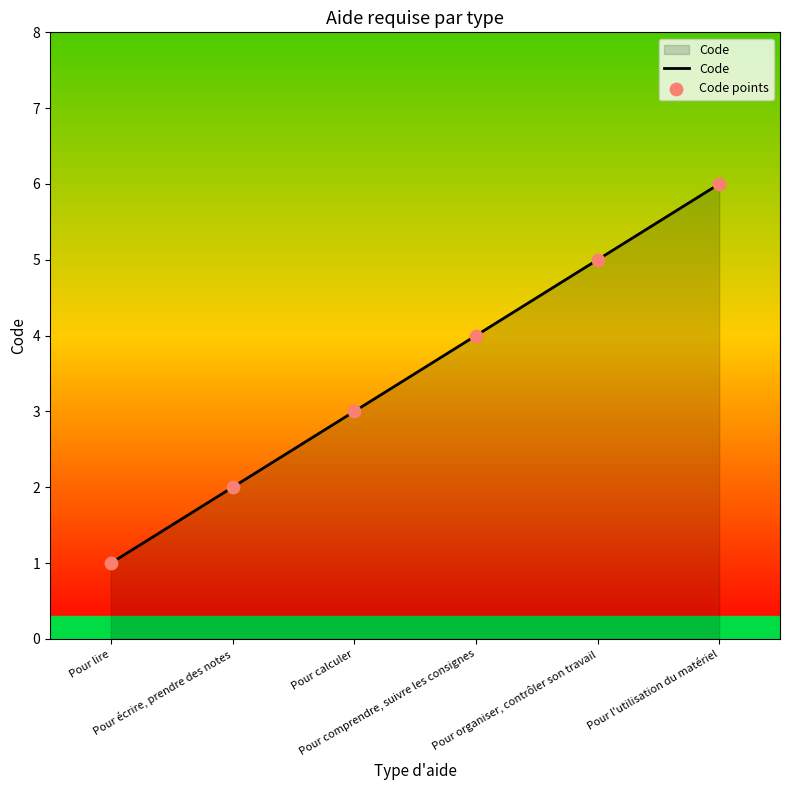

True or false: there are more than 2 points higher than both neighbors.

False